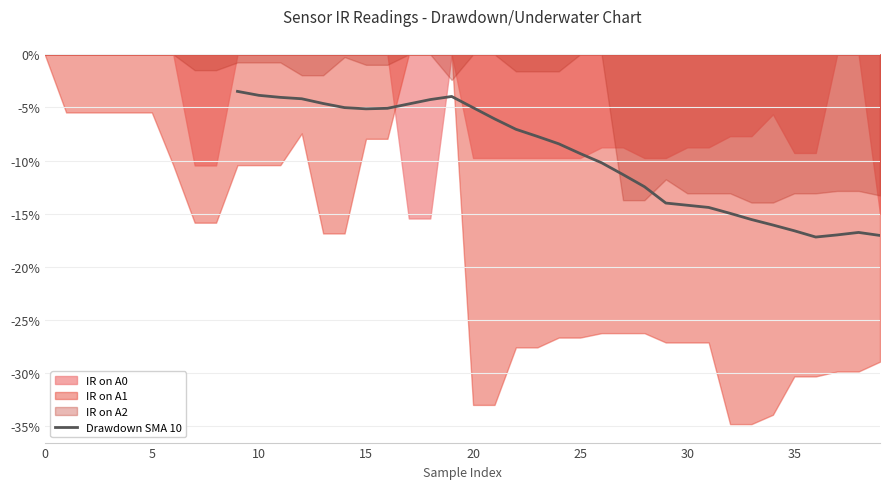

How many interior local peaks (higher than both neighbors) does the data have?

2